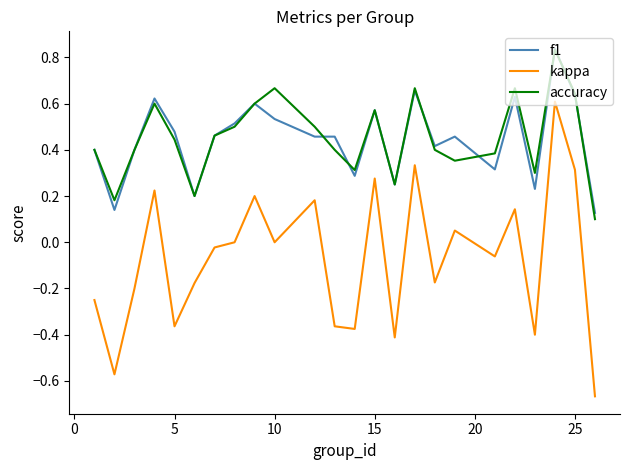

True or false: f1 and kappa cross at least once.

False